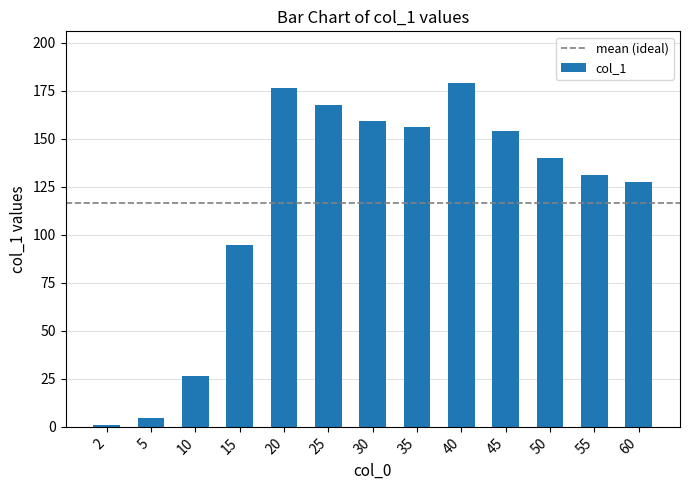

Does the chart contain stacked bars?

No